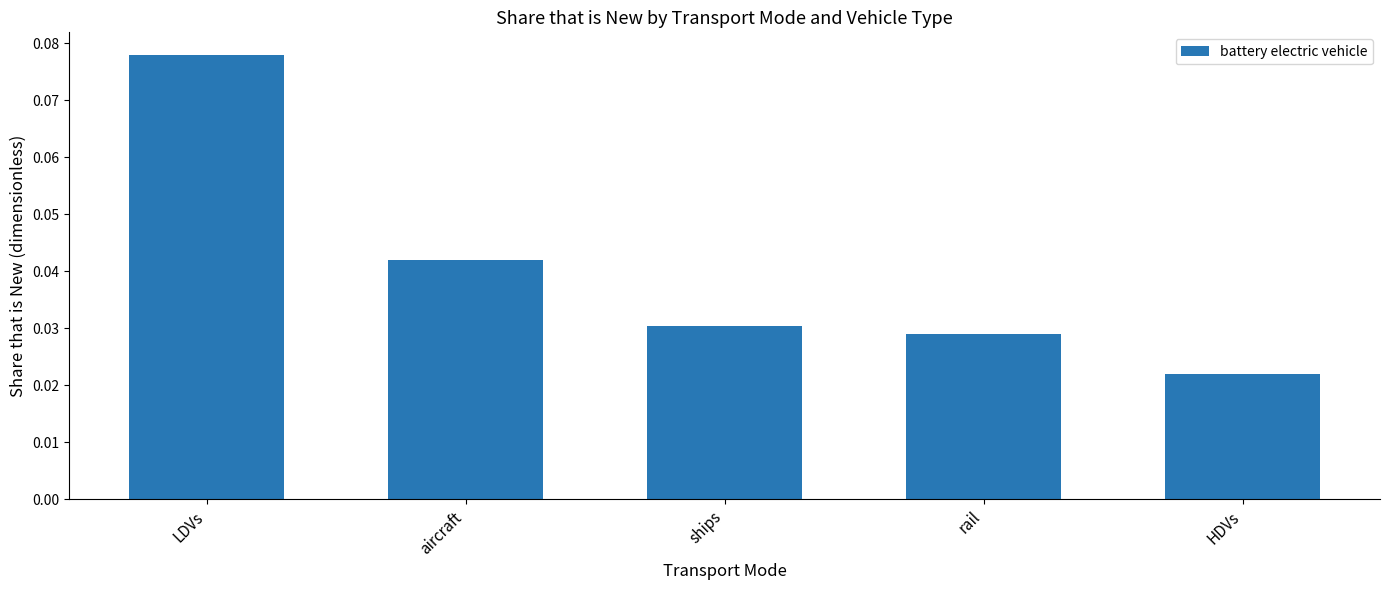

How many values are between 0 and 1?

5